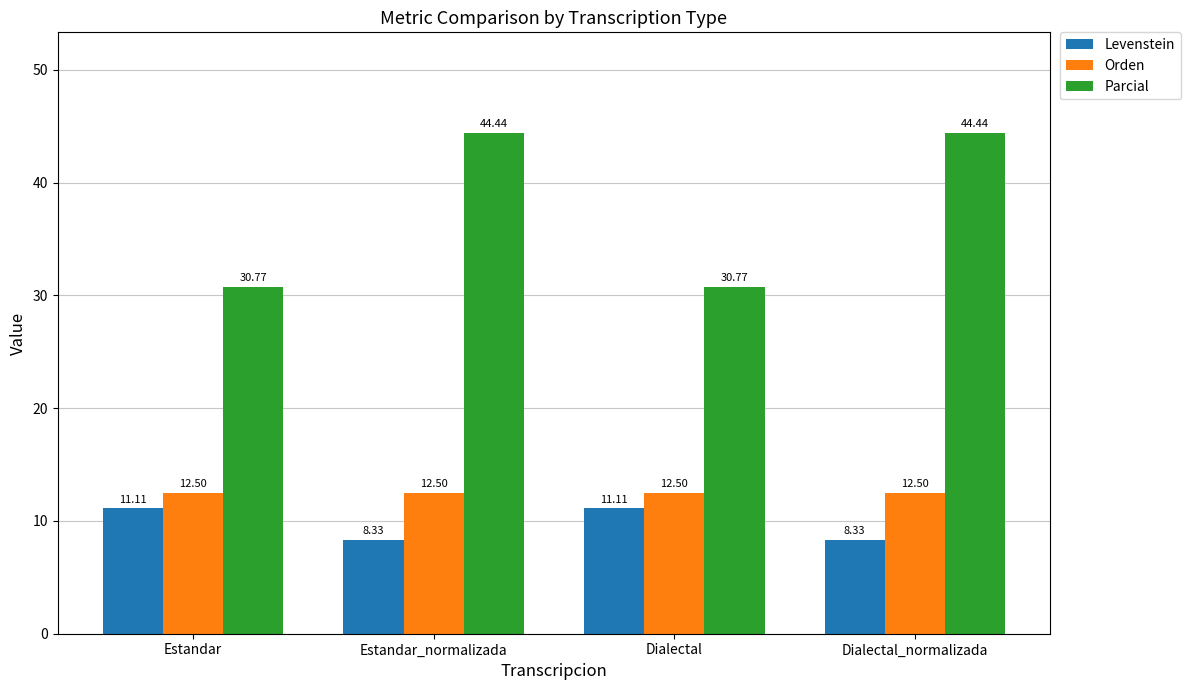

Reading right to left, extract all data points from this chart.

Levenstein: 8.3	11.1	8.3	11.1
Orden: 12.5	12.5	12.5	12.5
Parcial: 44.4	30.8	44.4	30.8